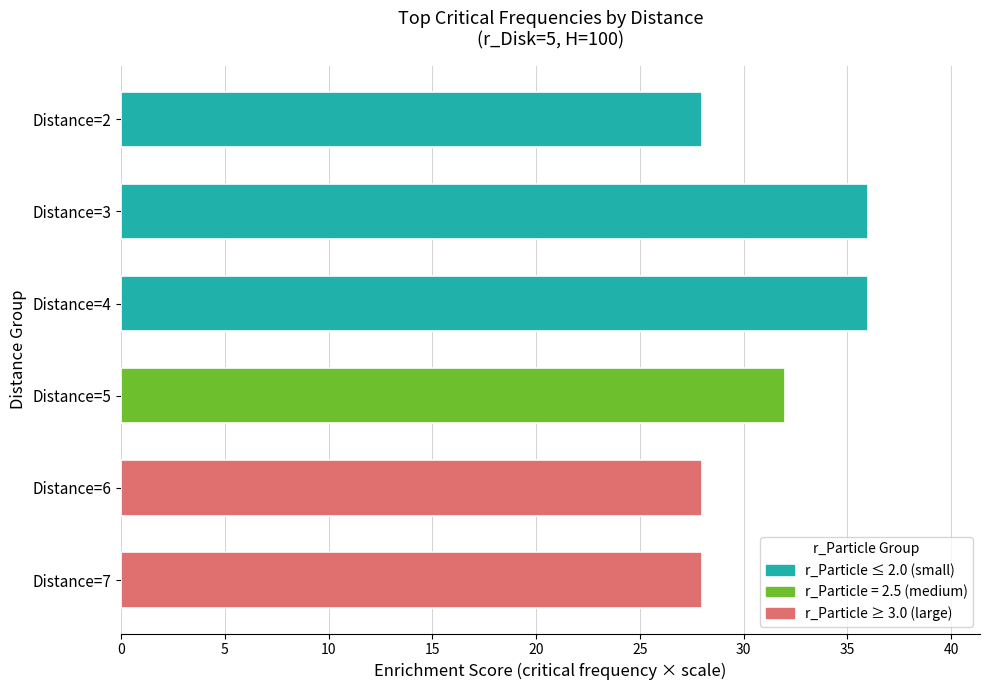

What is the difference between the values at Distance=6 and Distance=5?

4.0